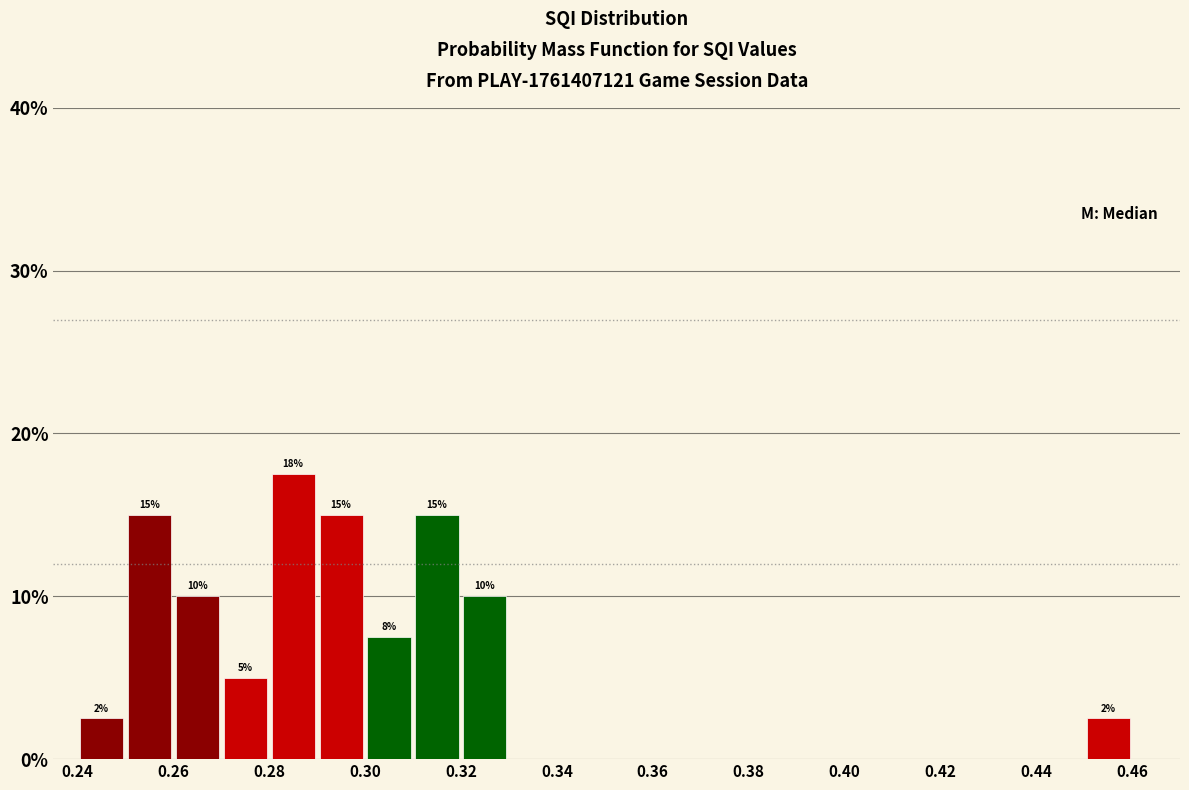

Over which range of the x-axis is the bar tallest?

0.28 to 0.29